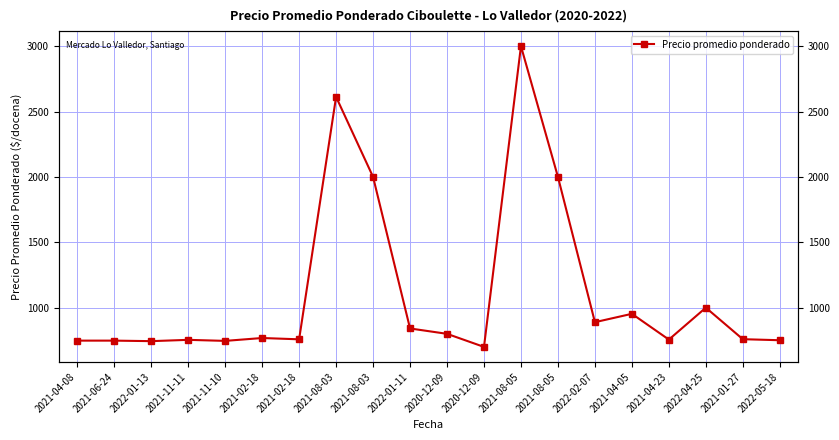

What is the label of the 20th point from the right?

2021-04-08